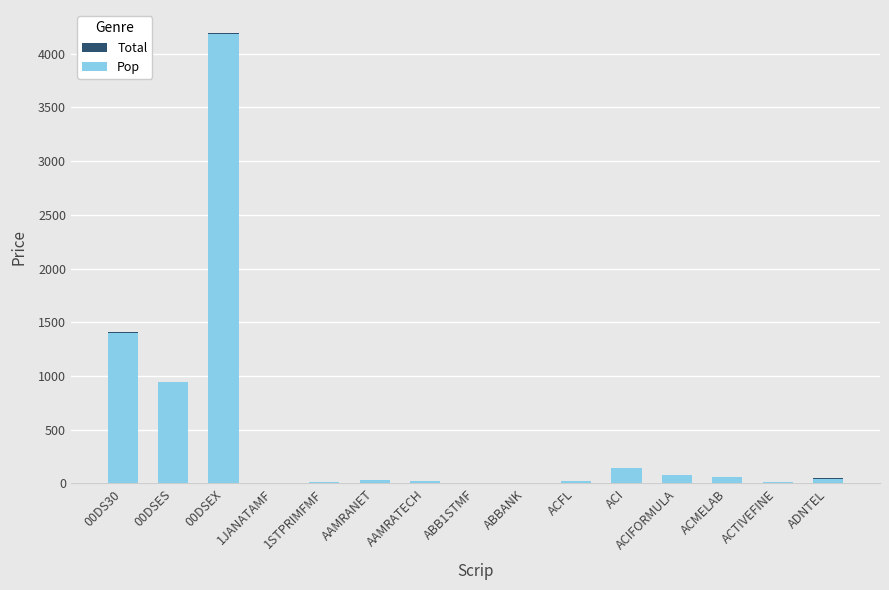

What is the approximate value of Pop at ACTIVEFINE?

13.3